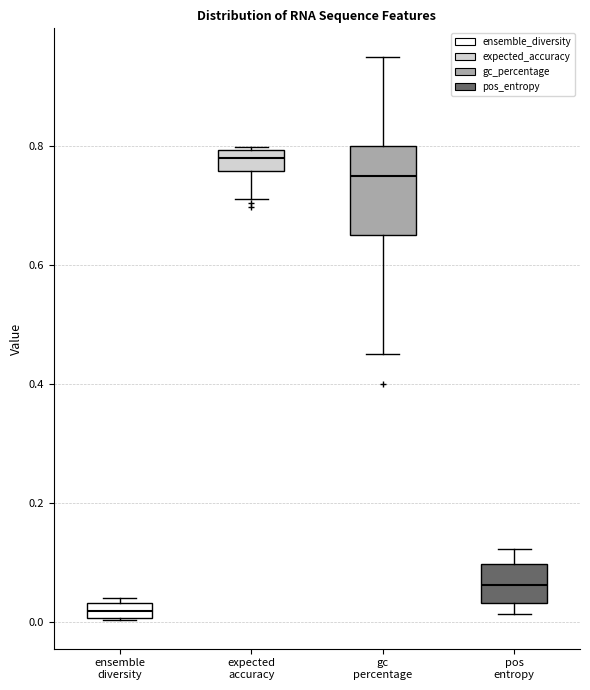

Which box is the tallest, from its lower edge to its upper edge?

gc percentage